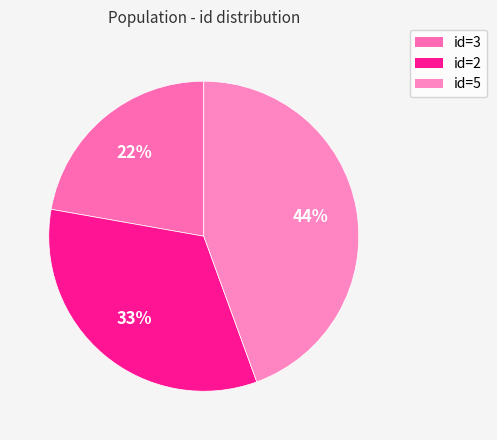

What is the largest slice in the pie chart?

5